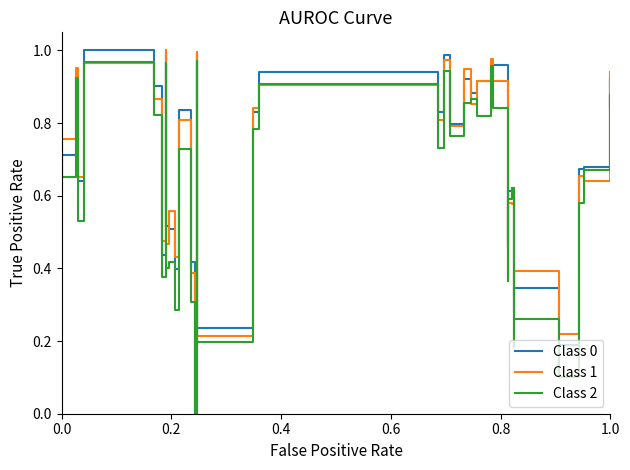

Is it true that Class 1 equals 0.6 at 0.4?

False